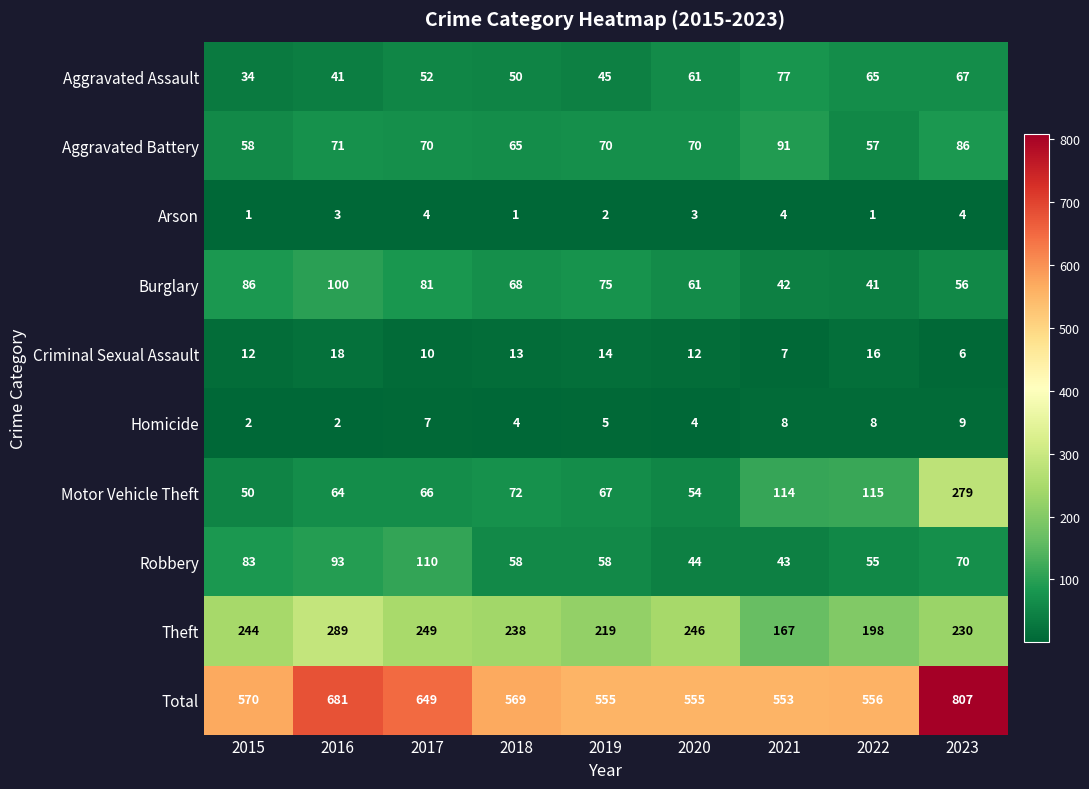

What is the spread (max minus min) of values at 2016?

679